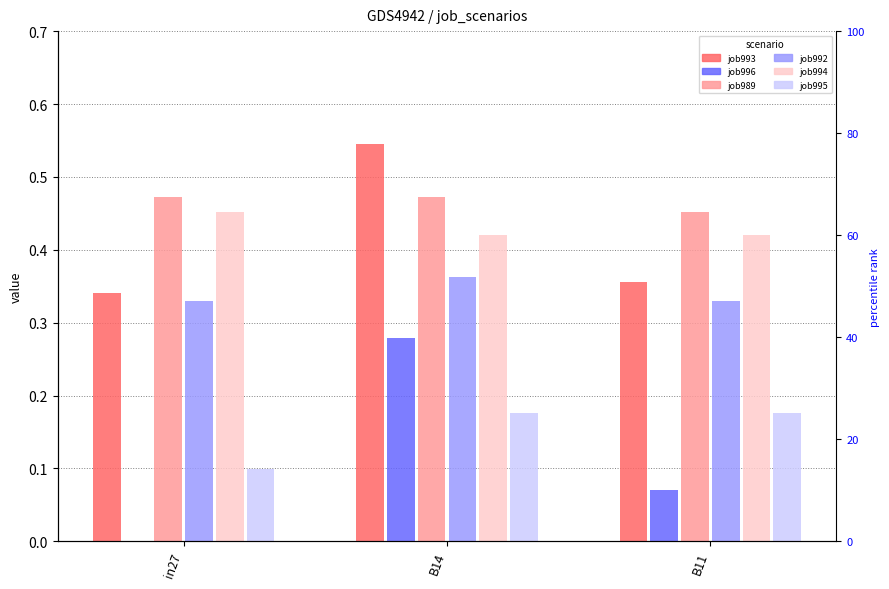

Reading left to right, what are all the values shown in this chart?

job993_scenario1_2497: 0.3	0.5	0.4
job996_scenario2_2504: 0.0	0.3	0.1
job989_scenario0_2474: 0.5	0.5	0.5
job992_scenario0_2492: 0.3	0.4	0.3
job994_scenario4_2499: 0.5	0.4	0.4
job995_scenario0_2500: 0.1	0.2	0.2